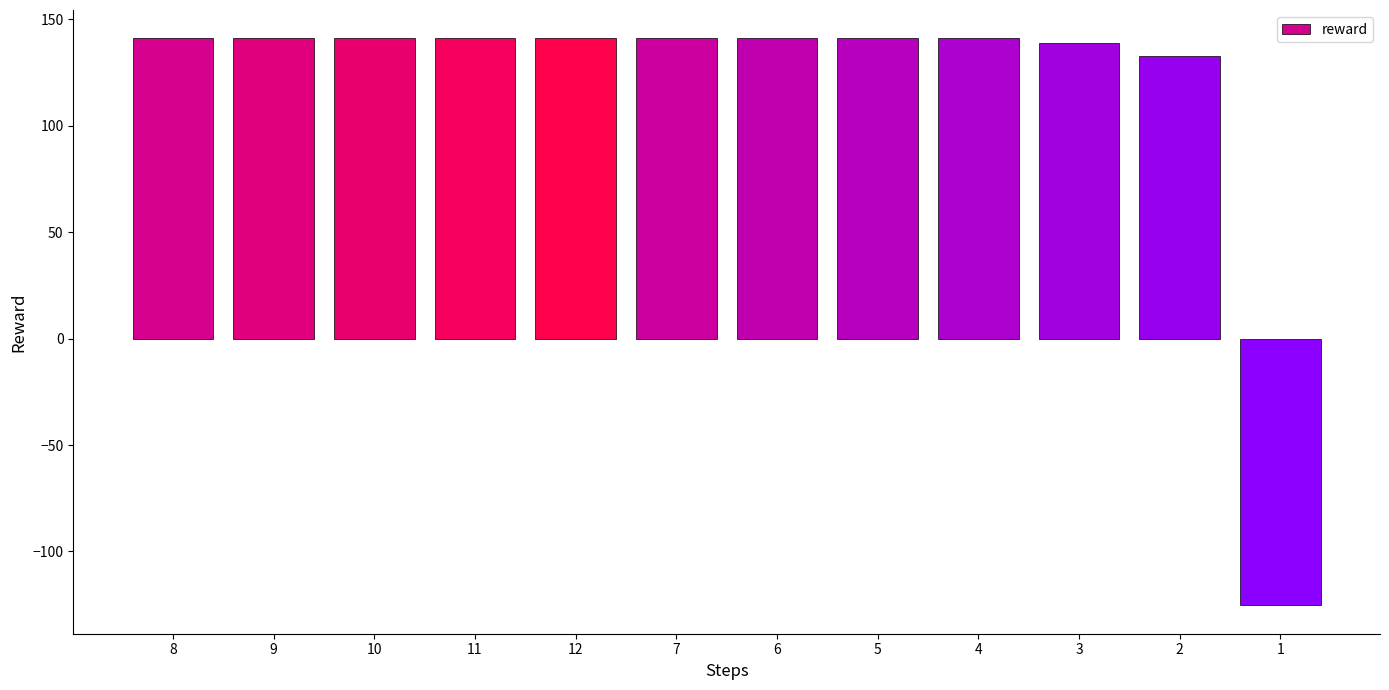

Is it true that the value at 9 is 141.1?

True